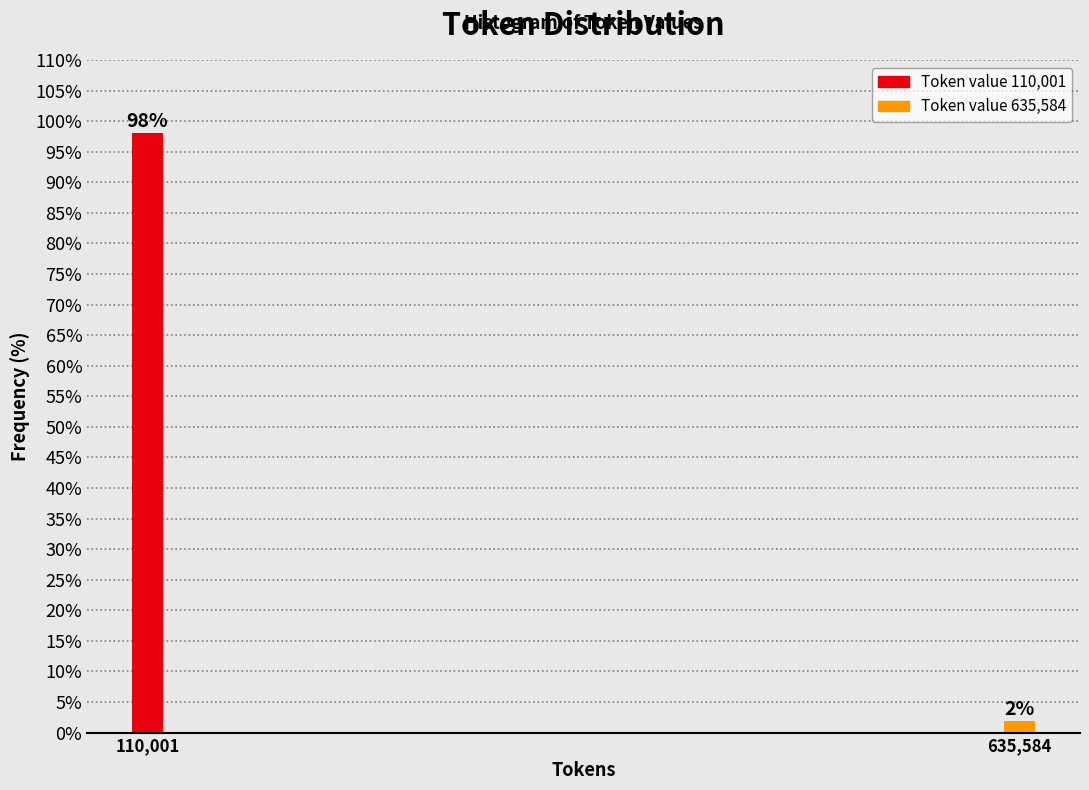

Which label corresponds to the largest value in the chart?

110,001